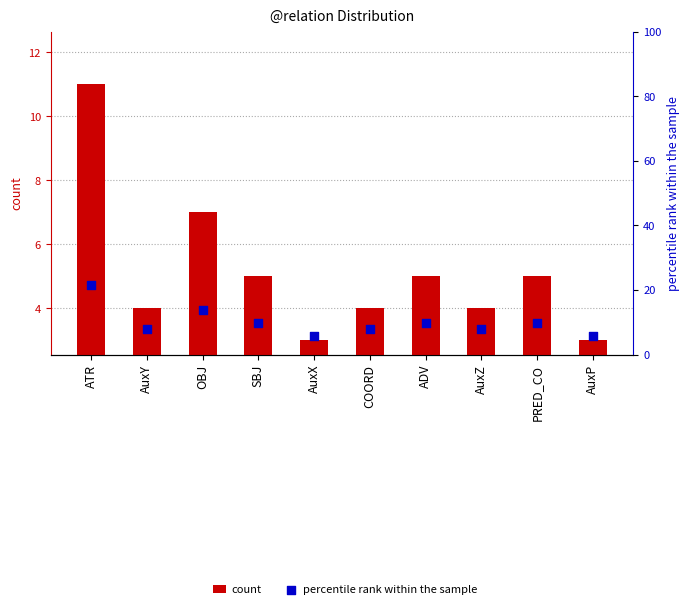

Is the value of percentile rank within the sample at AuxP greater than the value of count at SBJ?

Yes